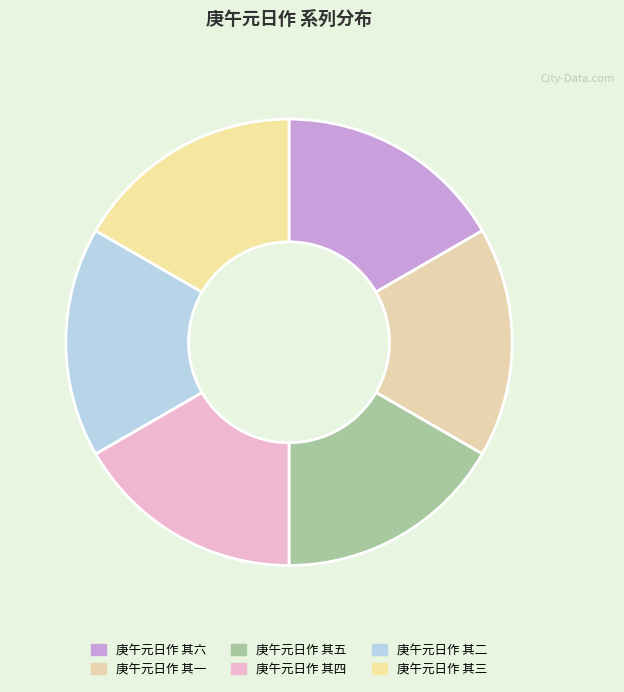

True or false: 庚午元日作 其六 accounts for 17% of the total.

True